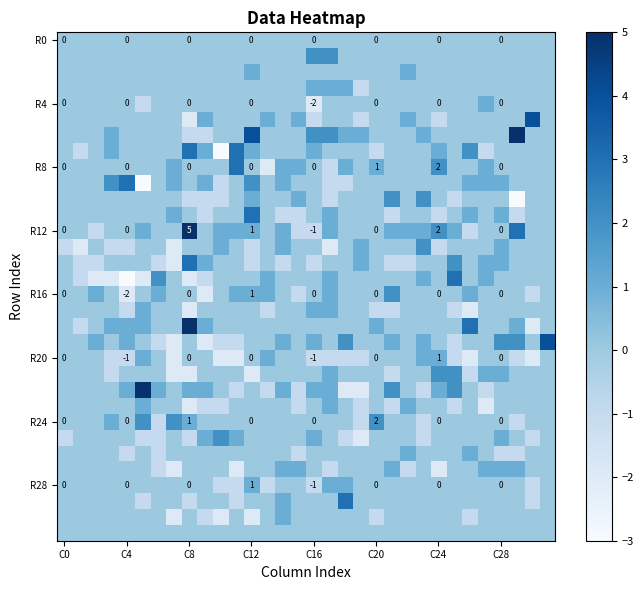

Which category has the lowest value across all series?

10